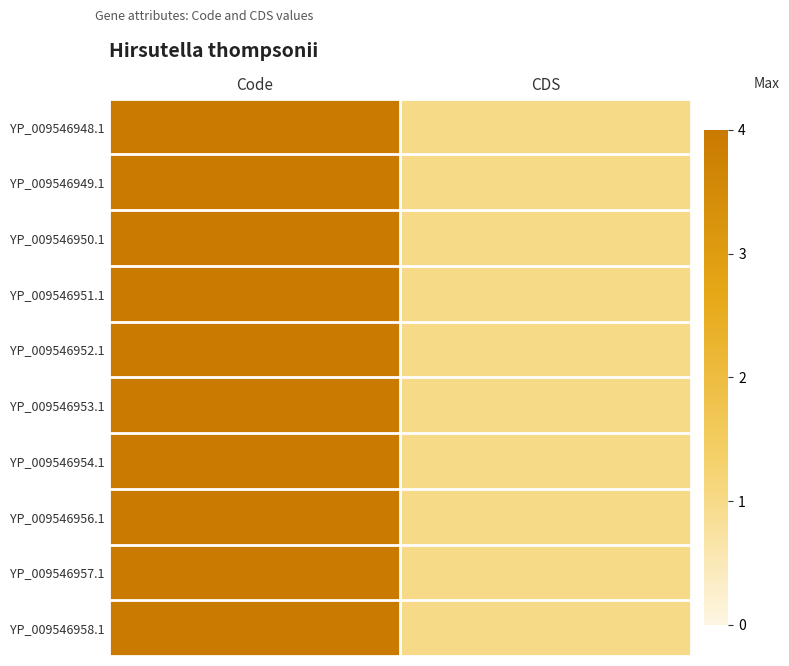

How many distinct data groups are displayed?

10